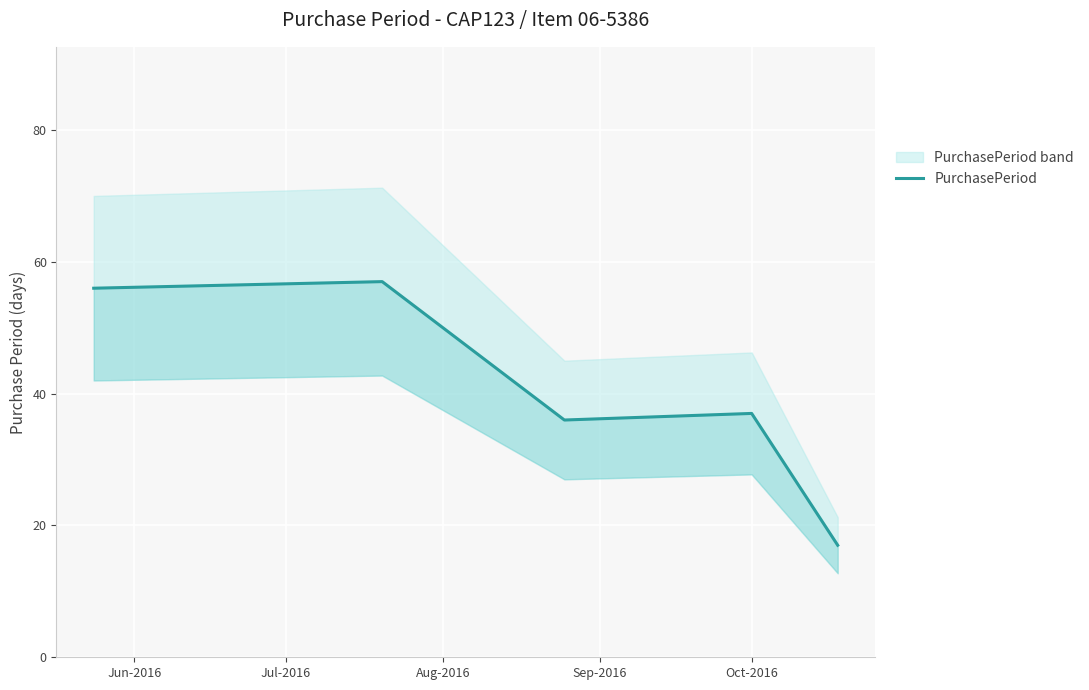

What is the value of the 4th point from the left?

37